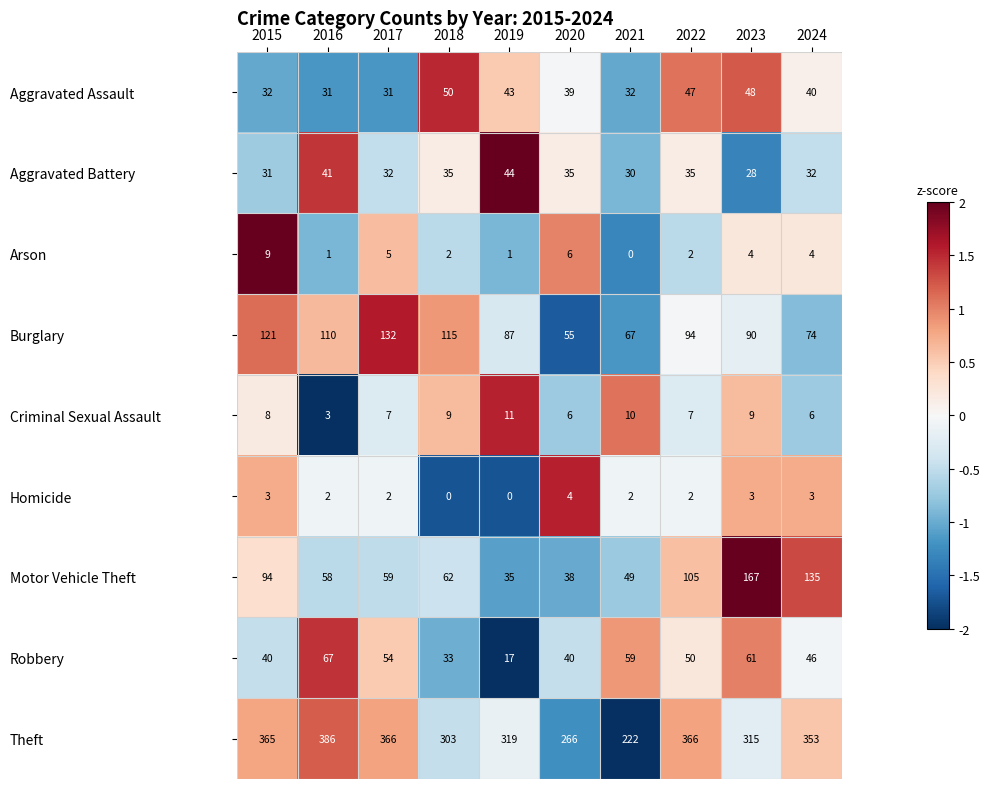

How many data points in Aggravated Battery are less than 35?

5